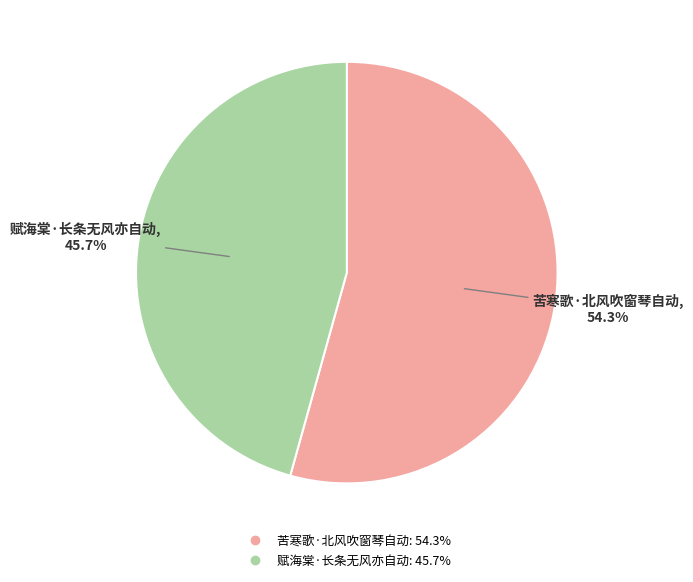

Which slice is the largest?

苦寒歌·北风吹窗琴自动